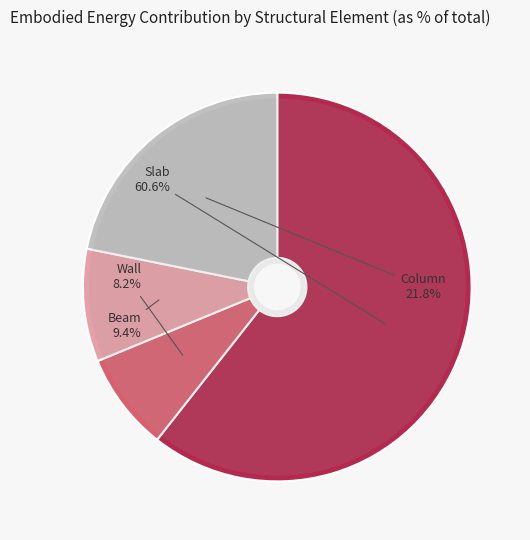

Rank the categories by value from highest to lowest.

Slab, Column, Beam, Wall